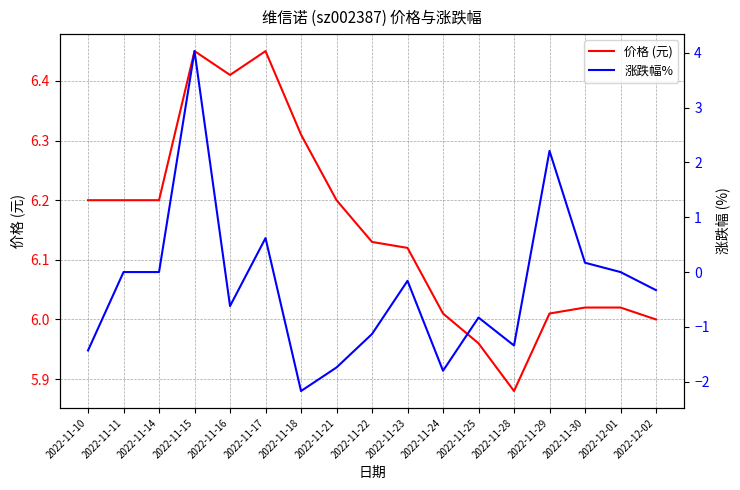

What is the difference between the highest and lowest values at 2022-11-28?

7.2